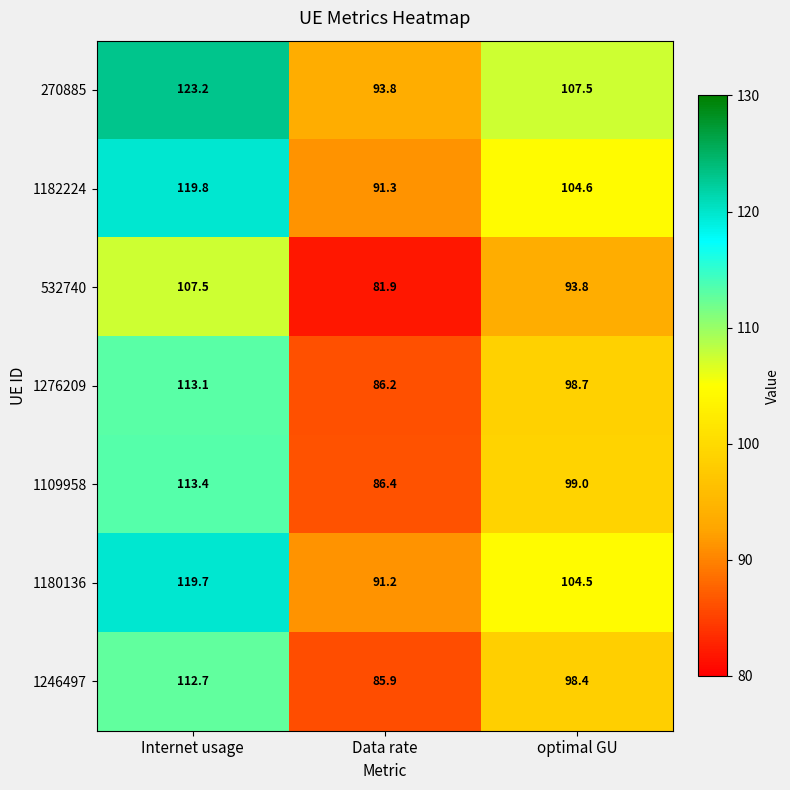

Read the 1109958 value at optimal GU.

99.0